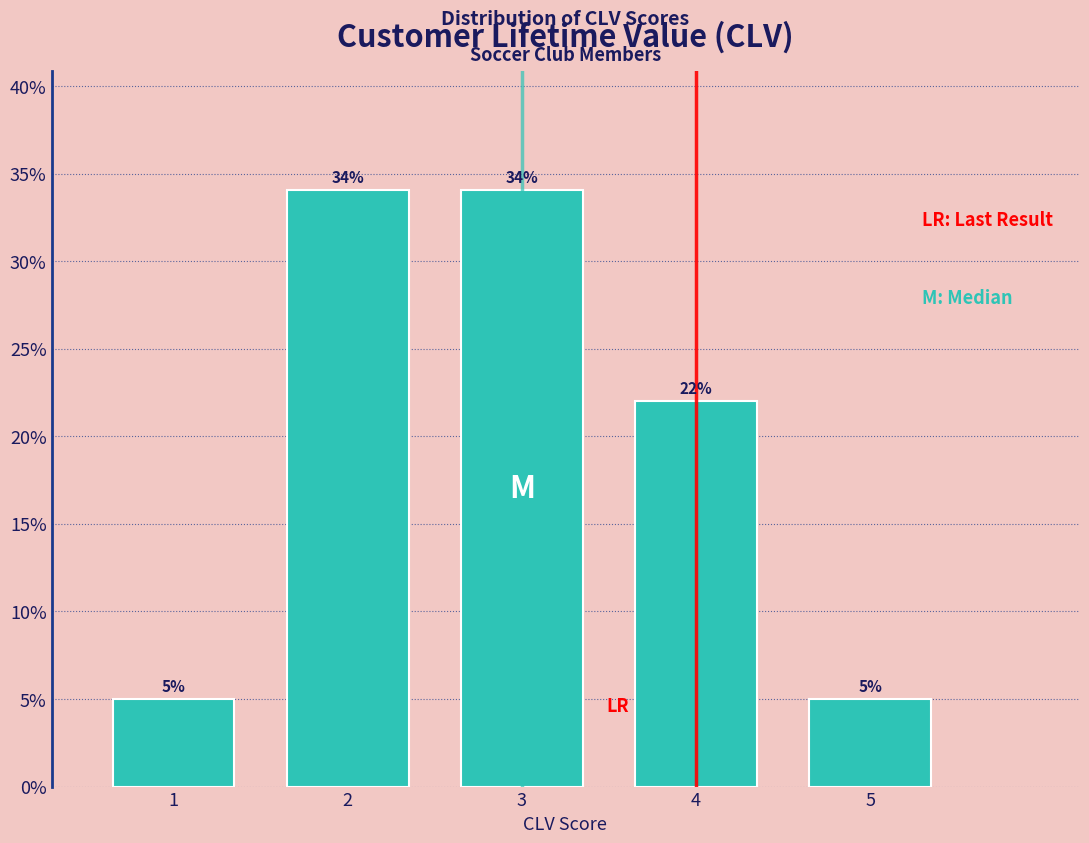

Reading left to right, list all the values displayed in this chart.

5.0	34.0	34.0	22.0	5.0